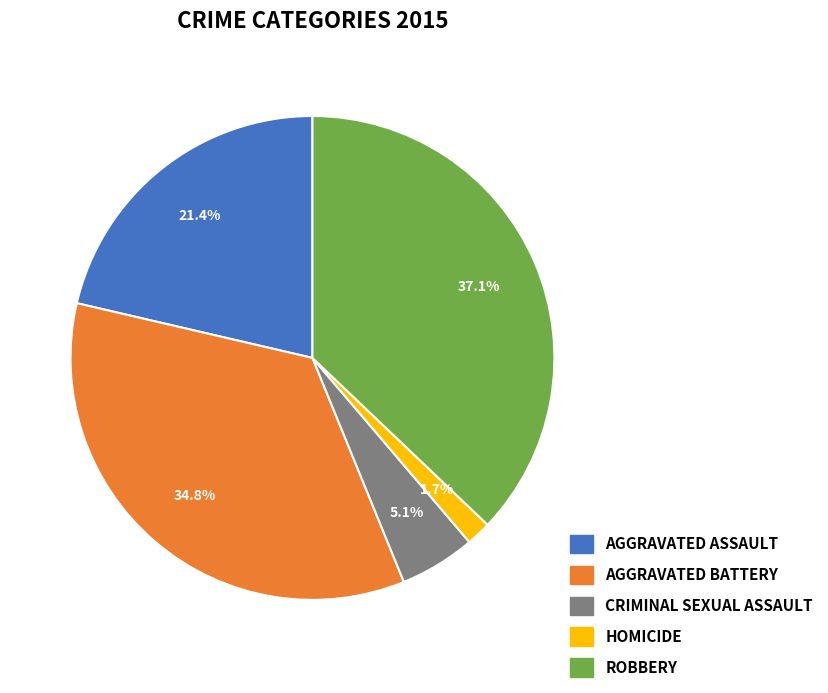

Does any single category account for the majority?

No